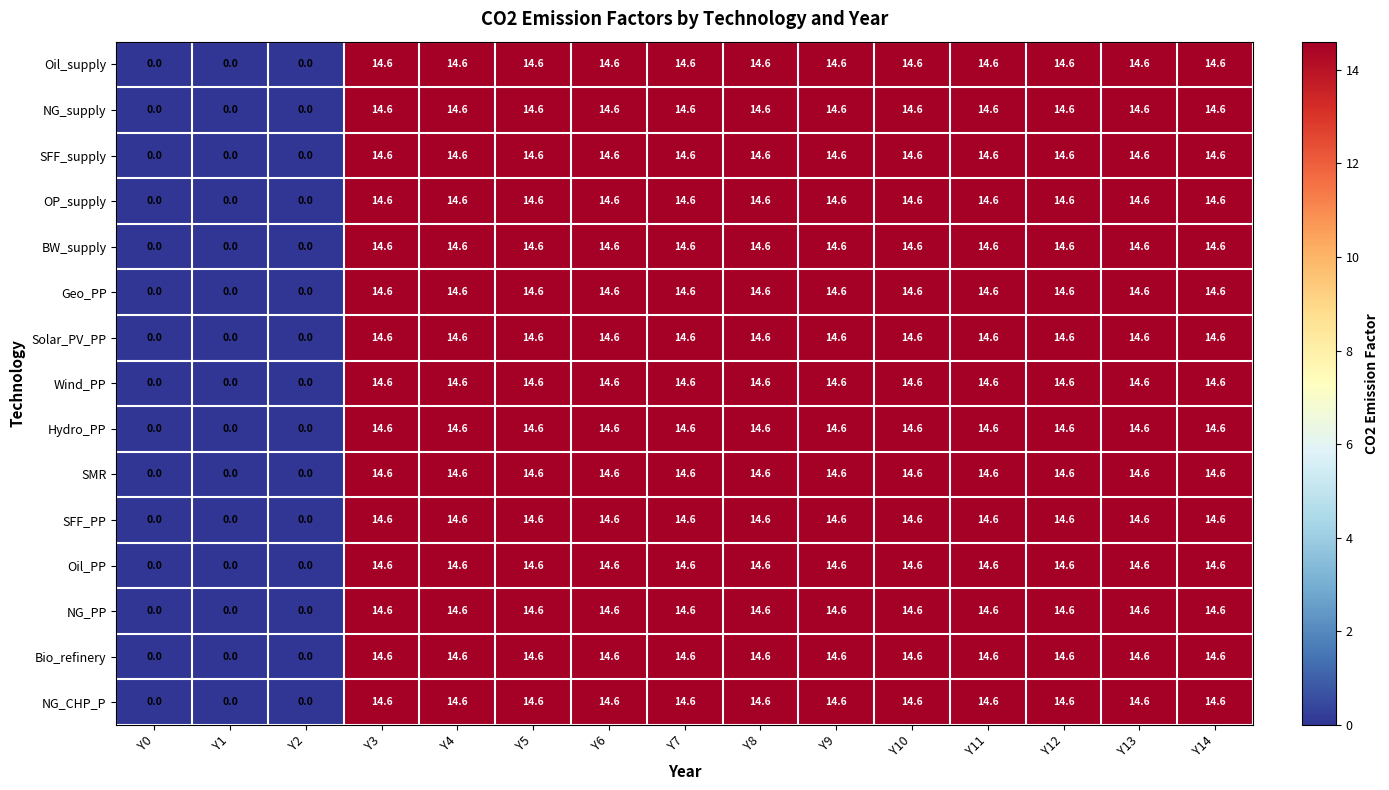

Read the Solar_PV_PP value at Y10.

14.6